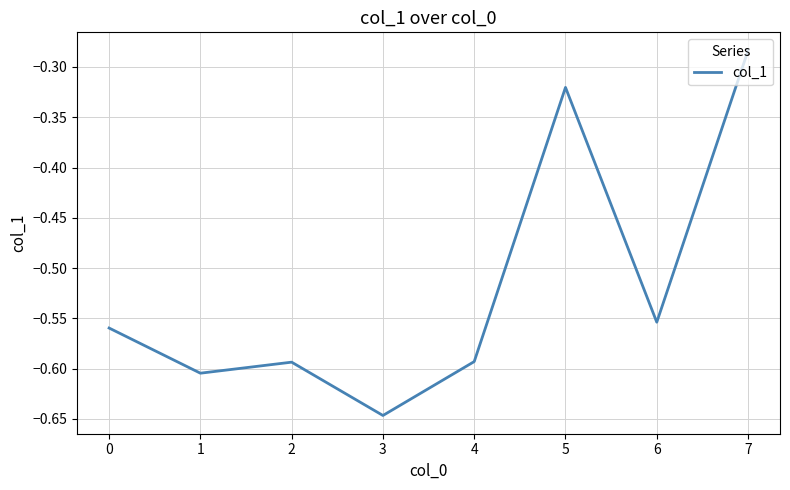

How many lines are shown in the chart?

1